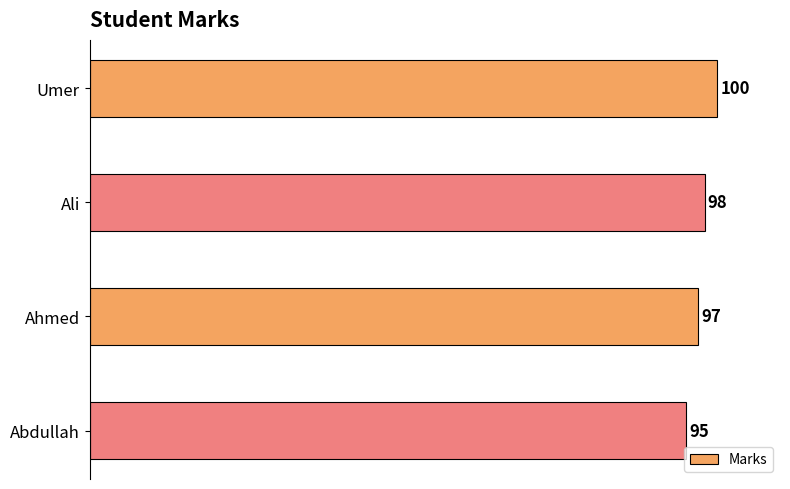

What is the greatest value displayed?

100